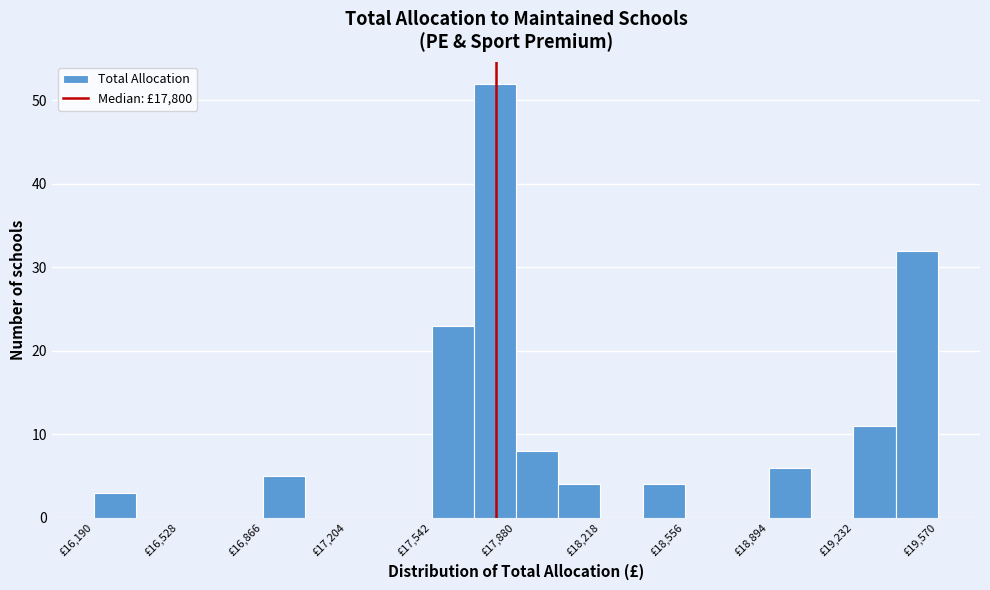

Around what value on the x-axis is the tallest bar? Give the approximate position of its centre, as read against the axis.

17800